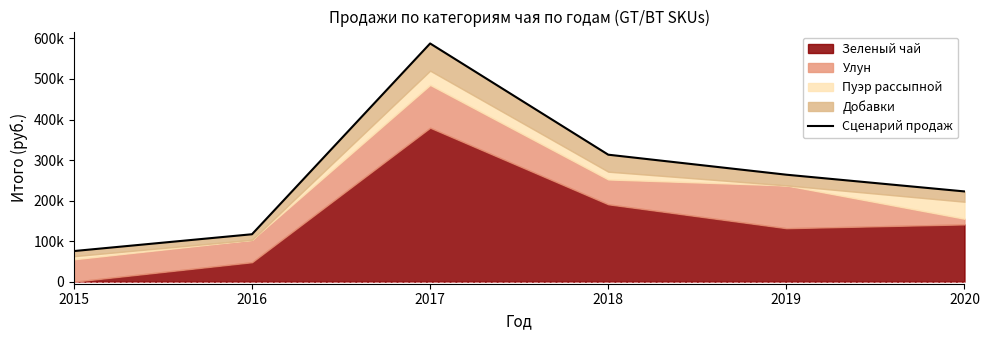

How many lines are shown in the chart?

1